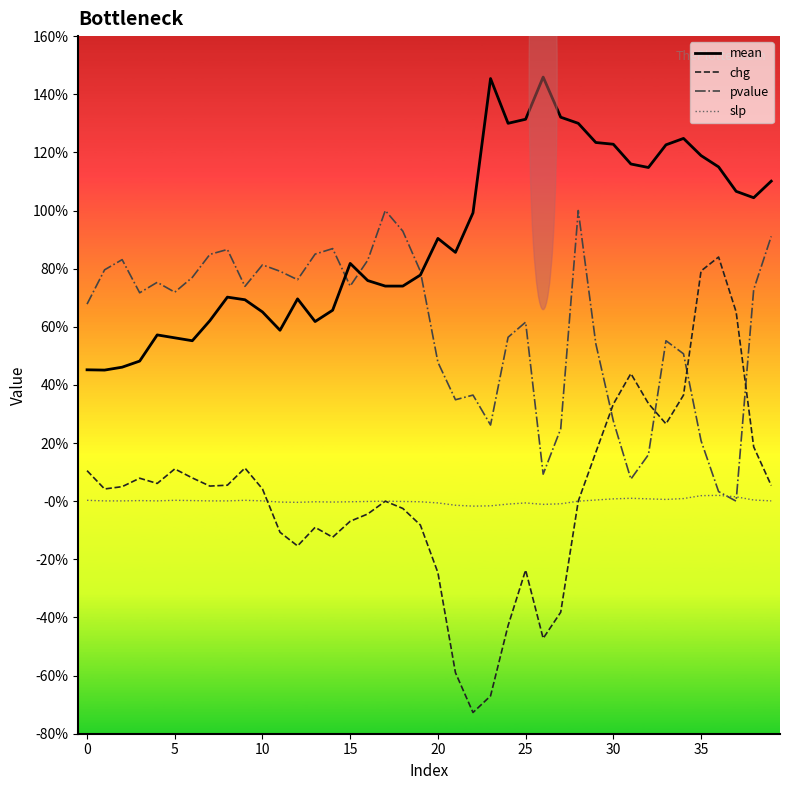

What is the difference between the maximum and minimum values in the mean series?

1.0